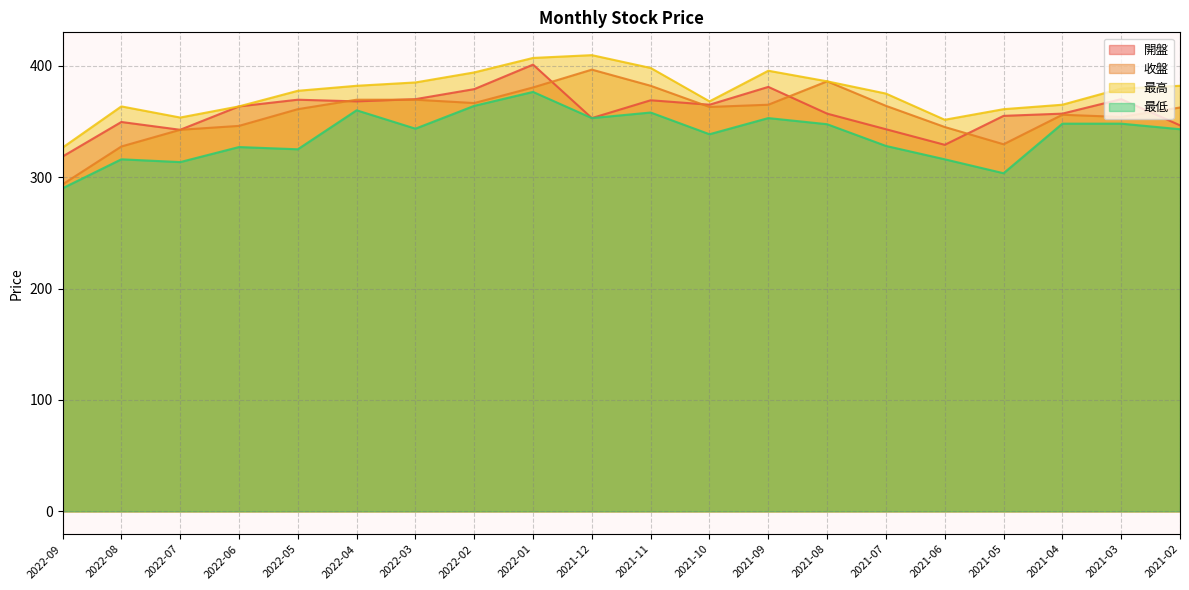

What is the maximum value shown in the chart?

409.5